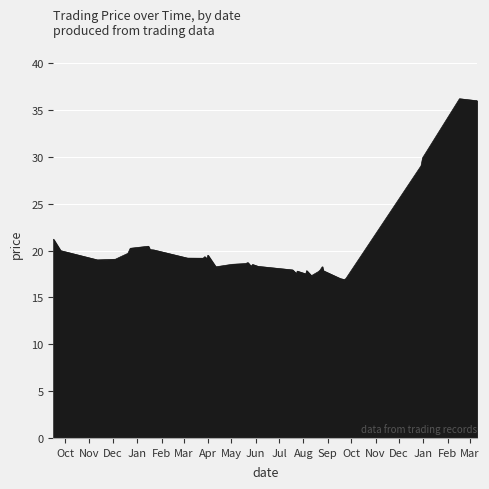

What is the greatest value displayed?

36.2